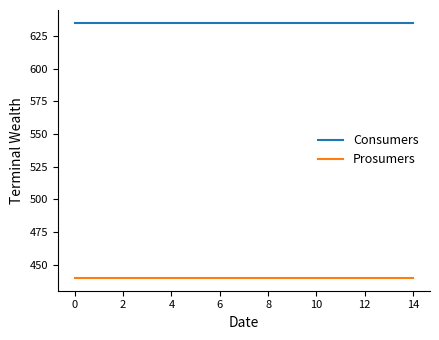

True or false: Consumers and Prosumers cross at least once.

False